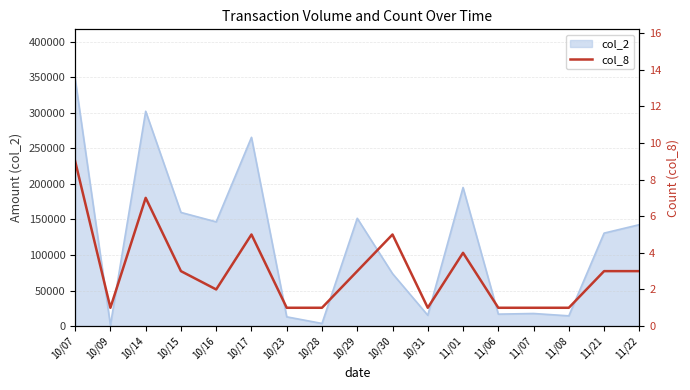

What is the sum of all values?

51